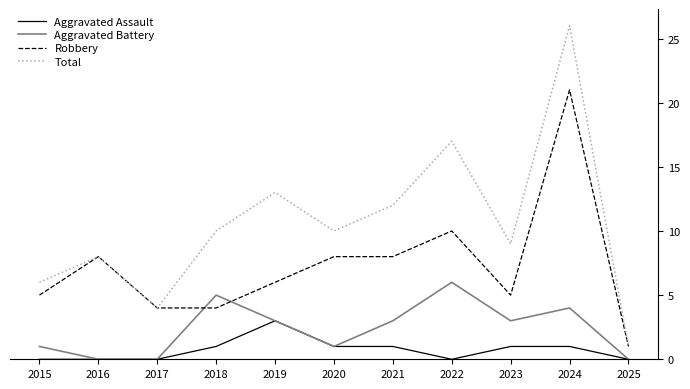

Which series changed the most between 2020 and 2024?

Total